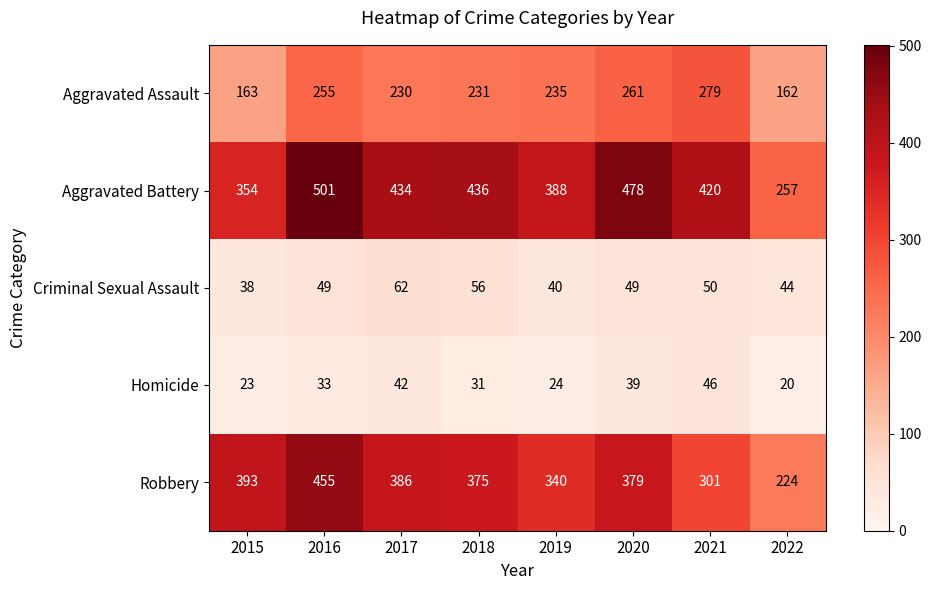

What is the difference between the maximum and minimum values in the Criminal Sexual Assault series?

24